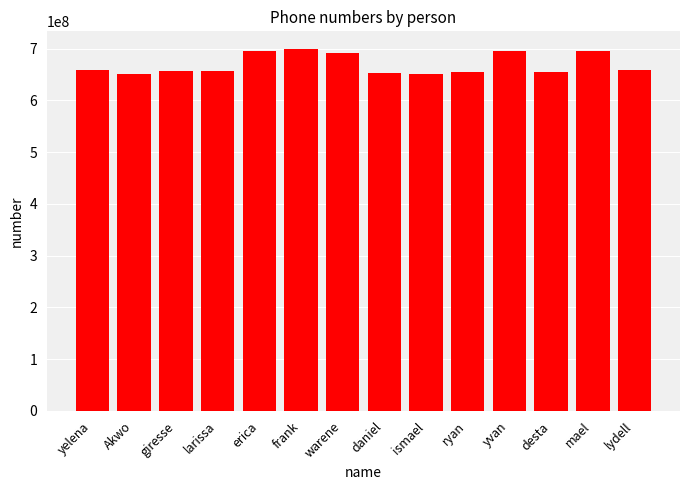

The value at mael is 694612567. True or false?

True